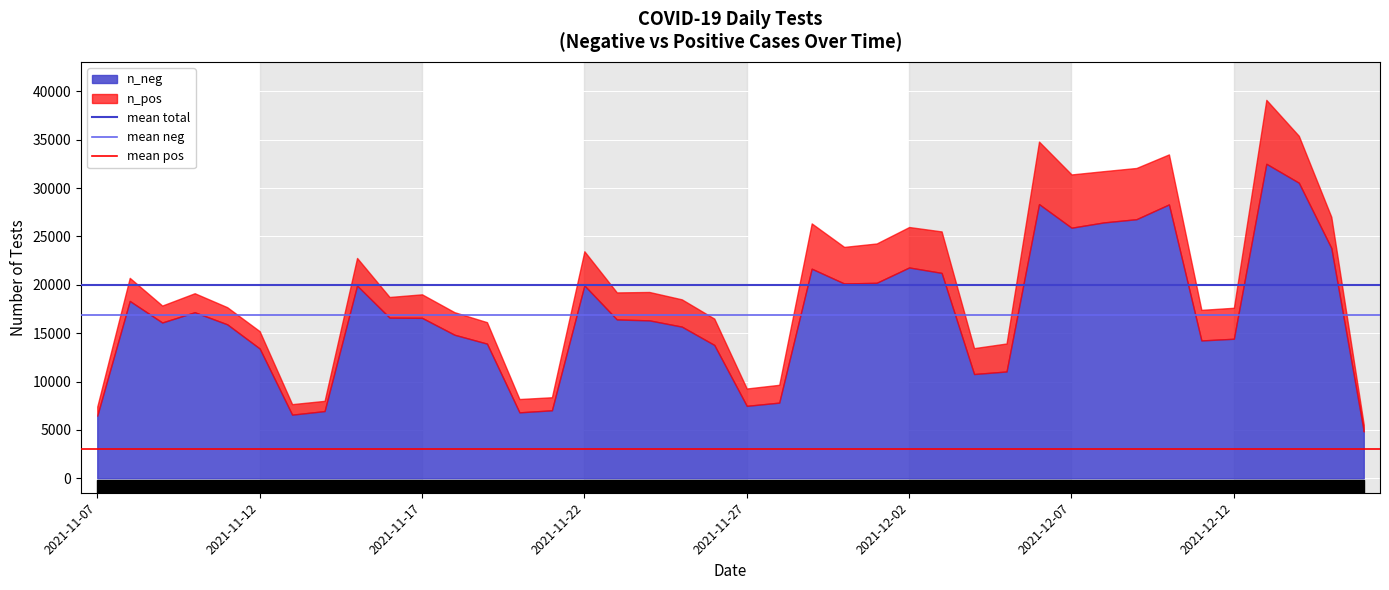

What is the maximum value for mean neg?

16929.3